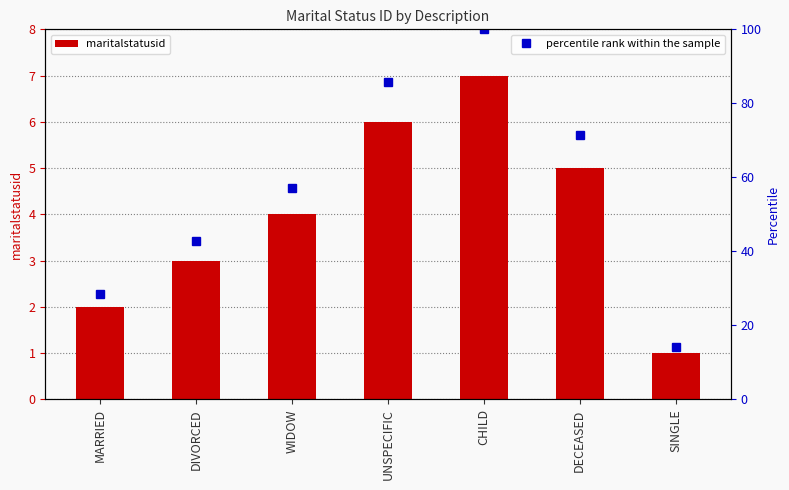

What is the highest value of the maritalstatusid series?

7